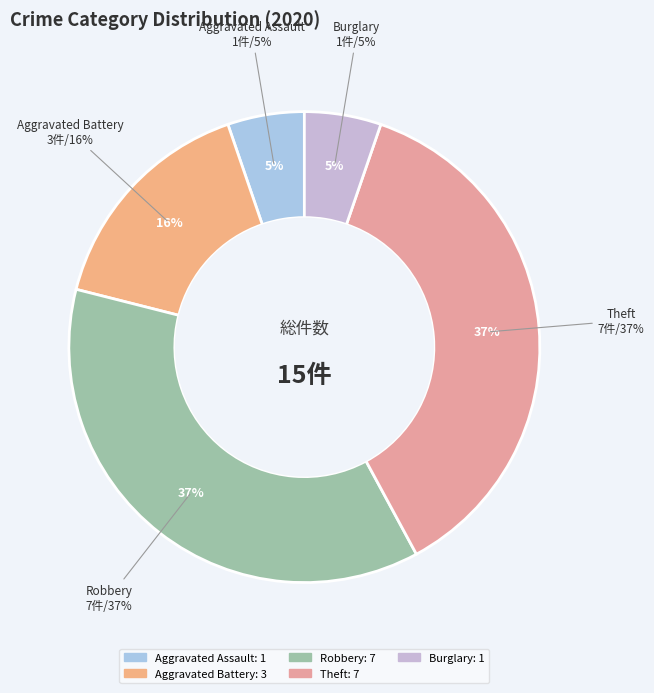

What percentage is the Robbery slice, to the nearest percent?

37%